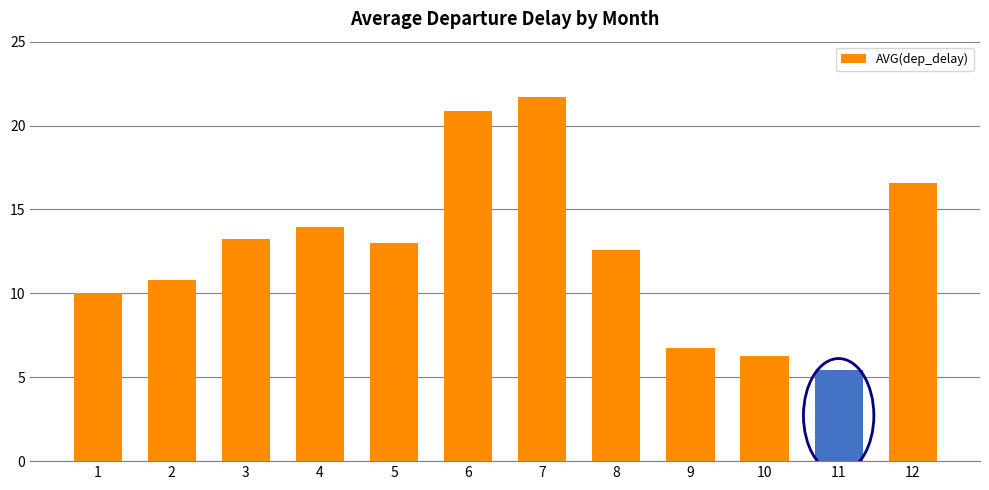

List the labels in order of value, smallest first.

11, 10, 9, 1, 2, 8, 5, 3, 4, 12, 6, 7